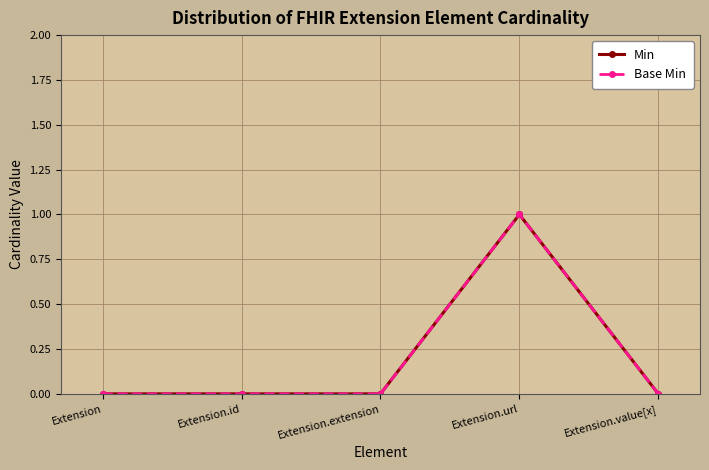

What is the label of the 3rd point from the right?

Extension.extension